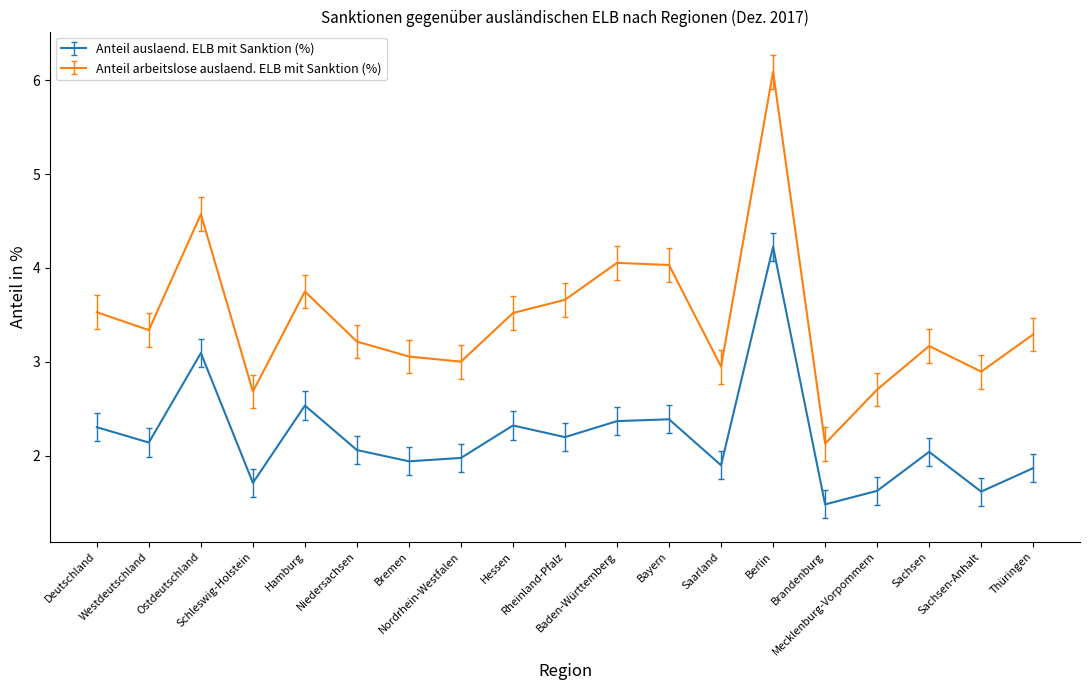

Which series has the largest range (max minus min)?

Anteil arbeitslose auslaend. ELB mit Sanktion (%)